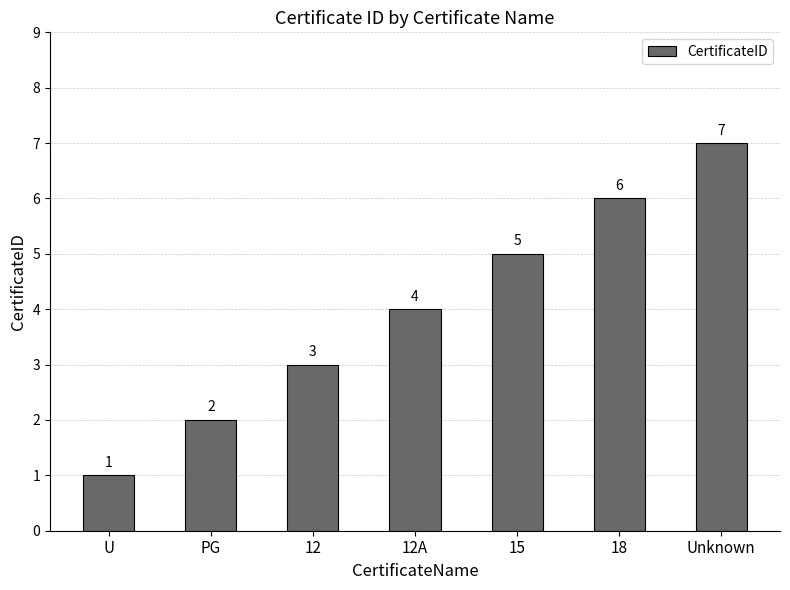

How many values are between 2 and 6?

5